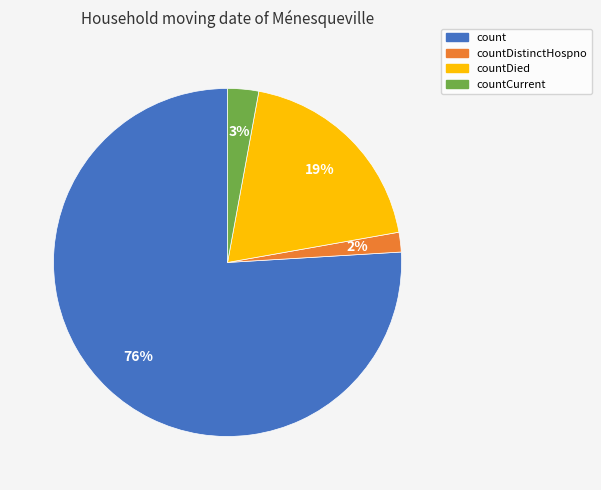

True or false: countCurrent accounts for 3% of the total.

True